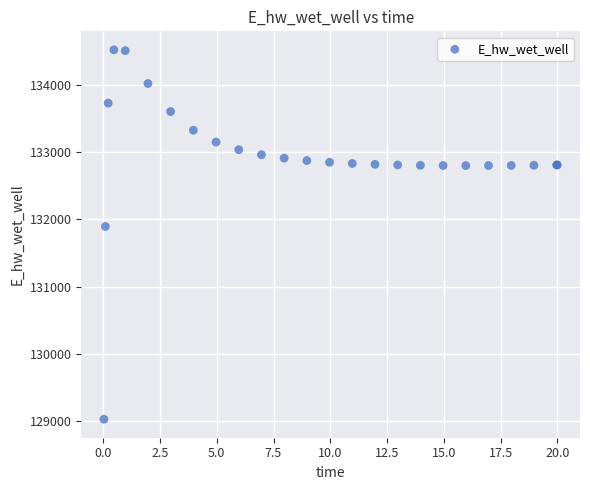

What Y value in the scatter plot is closest to 131774?

131893.4